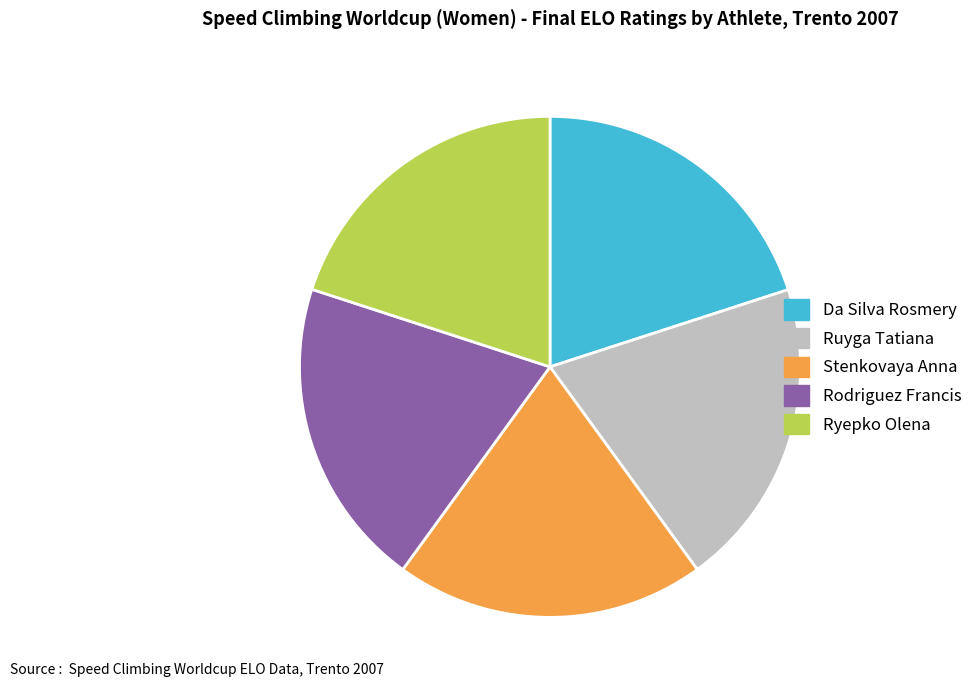

How many slices are in this pie chart?

5